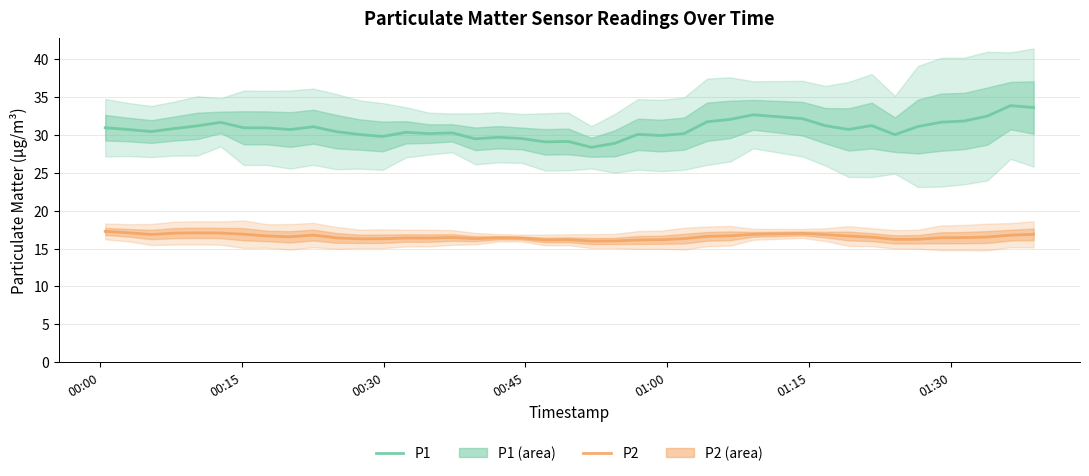

True or false: P2 and P1 intersect in this chart.

False